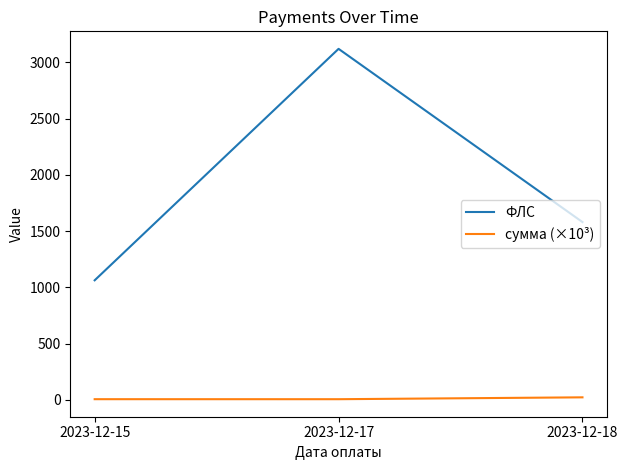

The value of ФЛС at 2023-12-17 is 1485.9. True or false?

False